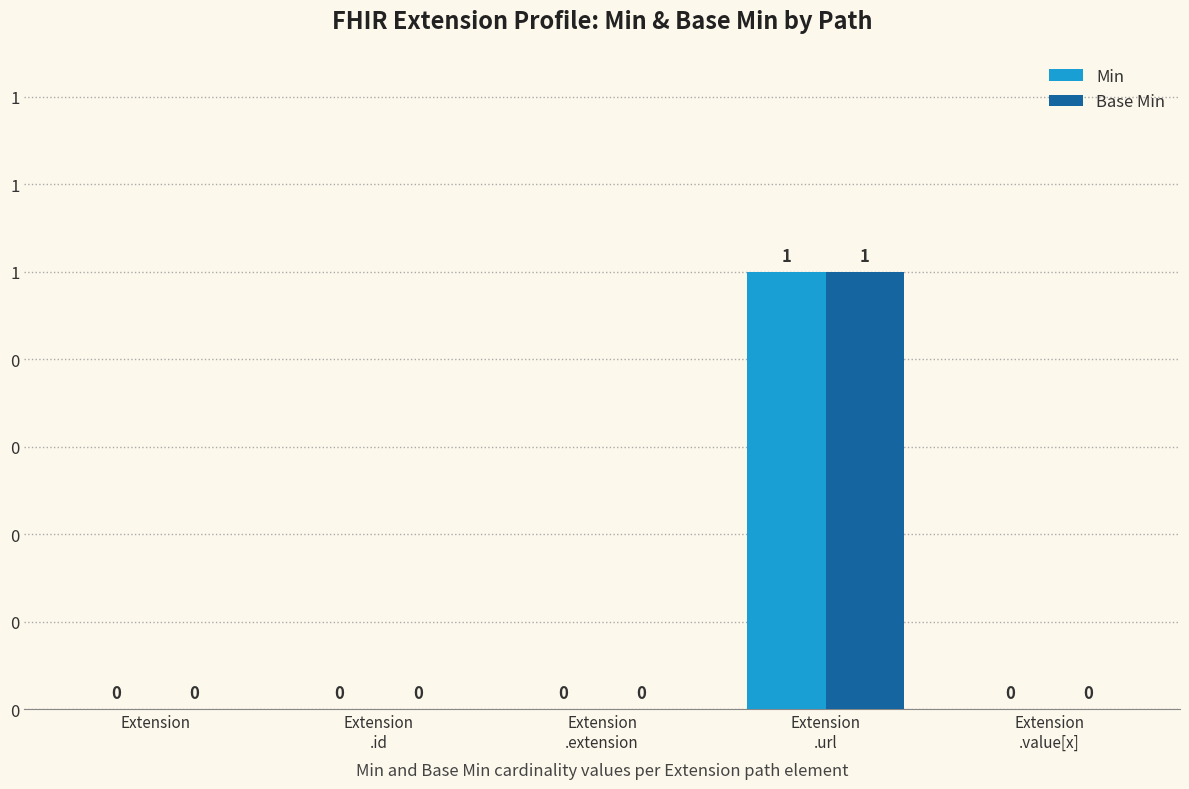

What are all the series names shown in the legend?

Min, Base Min